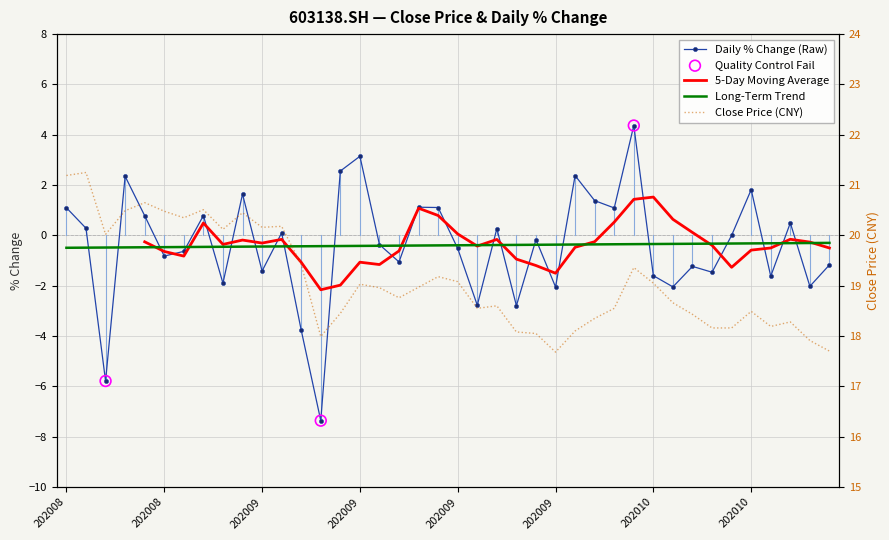

Which series has the widest spread of Y values?

pct_chg